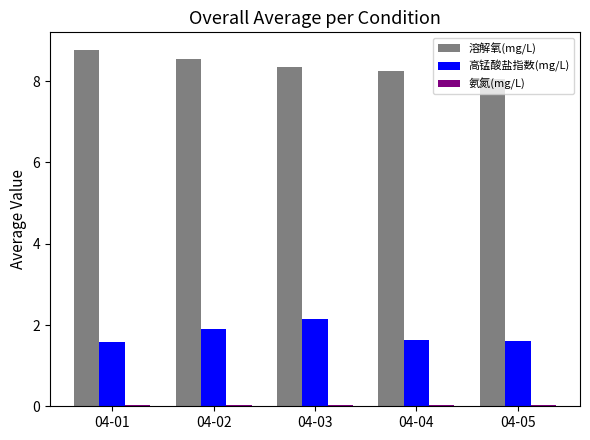

What is the spread (max minus min) of values at 04-02?

8.5